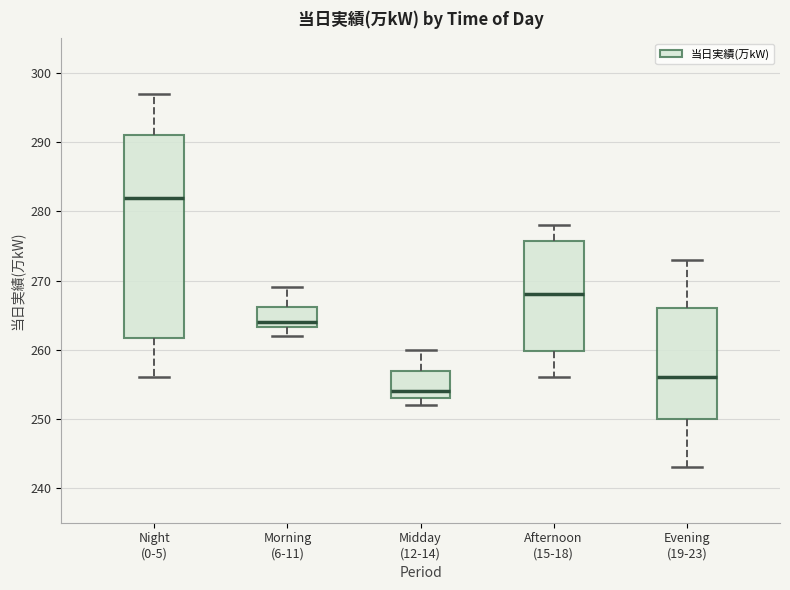

Which box has the lowest median line?

Midday (12-14)